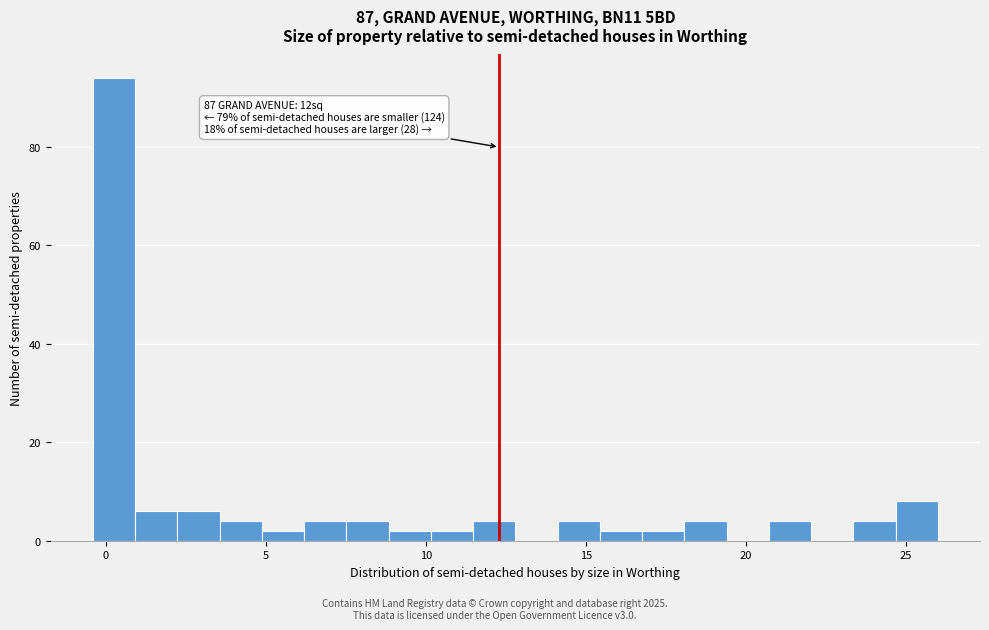

Read against the x-axis, roughly where is the centre of the tallest bar?

0.5